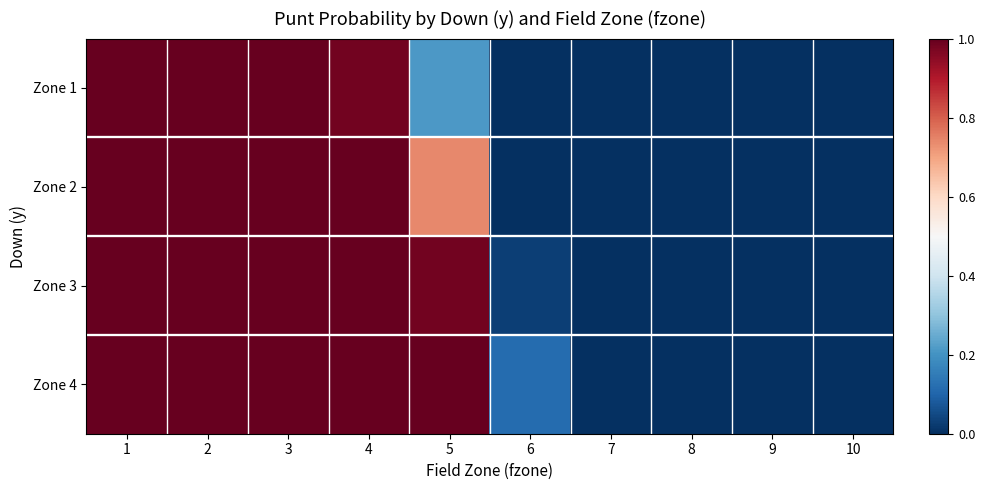

Reading left to right, transcribe all the data shown in this chart.

Zone 1: 1=1.0	2=1.0	3=1.0	4=1.0	5=0.2	6=0.0	7=0.0	8=0.0	9=0.0	10=0.0
Zone 2: 1=1.0	2=1.0	3=1.0	4=1.0	5=0.7	6=0.0	7=0.0	8=0.0	9=0.0	10=0.0
Zone 3: 1=1.0	2=1.0	3=1.0	4=1.0	5=1.0	6=0.0	7=0.0	8=0.0	9=0.0	10=0.0
Zone 4: 1=1.0	2=1.0	3=1.0	4=1.0	5=1.0	6=0.1	7=0.0	8=0.0	9=0.0	10=0.0